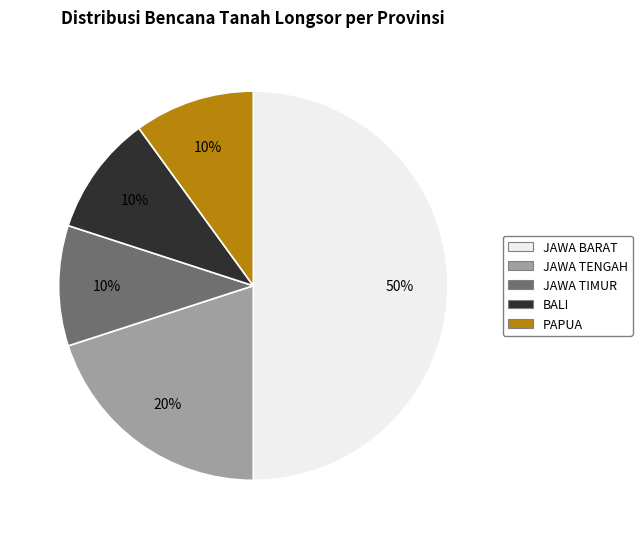

True or false: BALI accounts for 1% of the total.

False